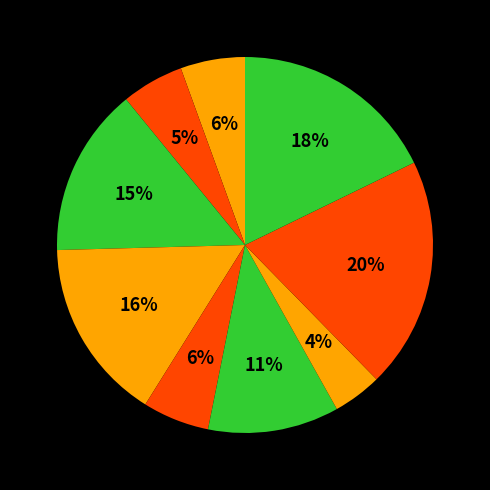

How many segments does this pie chart have?

9